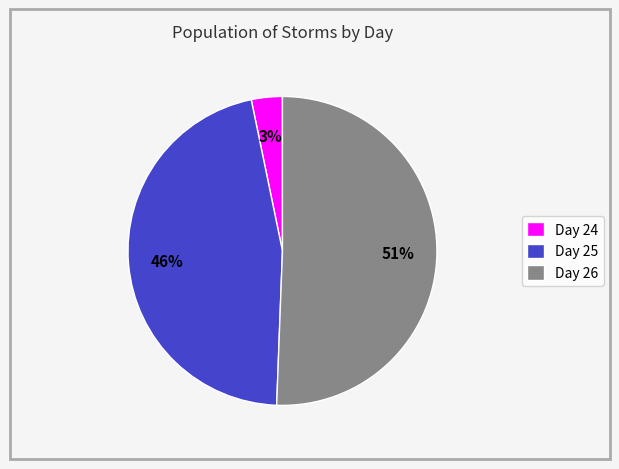

To the nearest percent, what percentage of the pie is Day 25?

46%